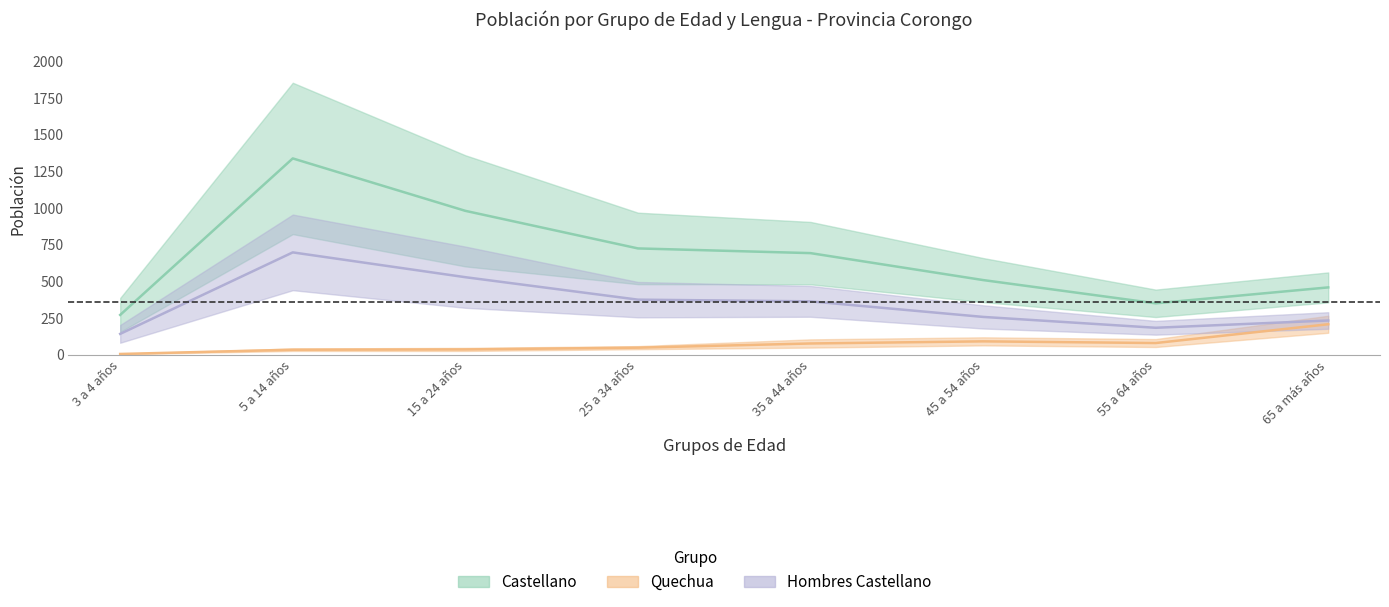

The value of Quechua at 45 a 54 años is 132.4. True or false?

False